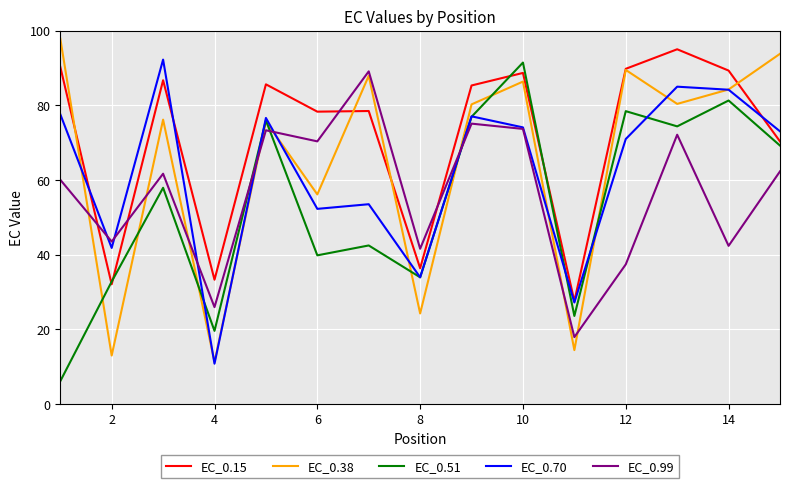

List the series in order of their overall mean, highest first.

EC_0.15, EC_0.38, EC_0.70, EC_0.99, EC_0.51